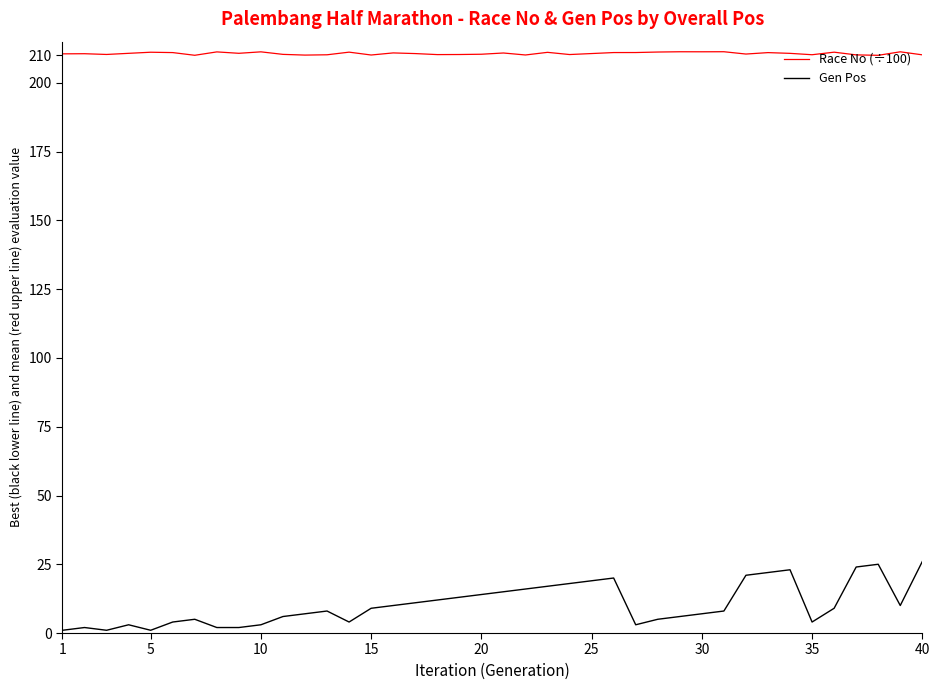

Rank the series by their average value, from highest to lowest.

Race No (÷100), Gen Pos